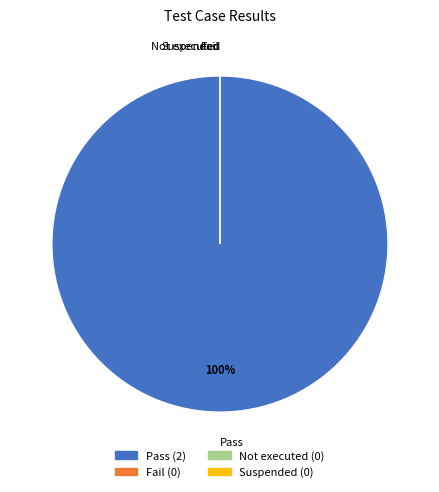

Do Suspended and Not executed together represent more than half of the pie?

No